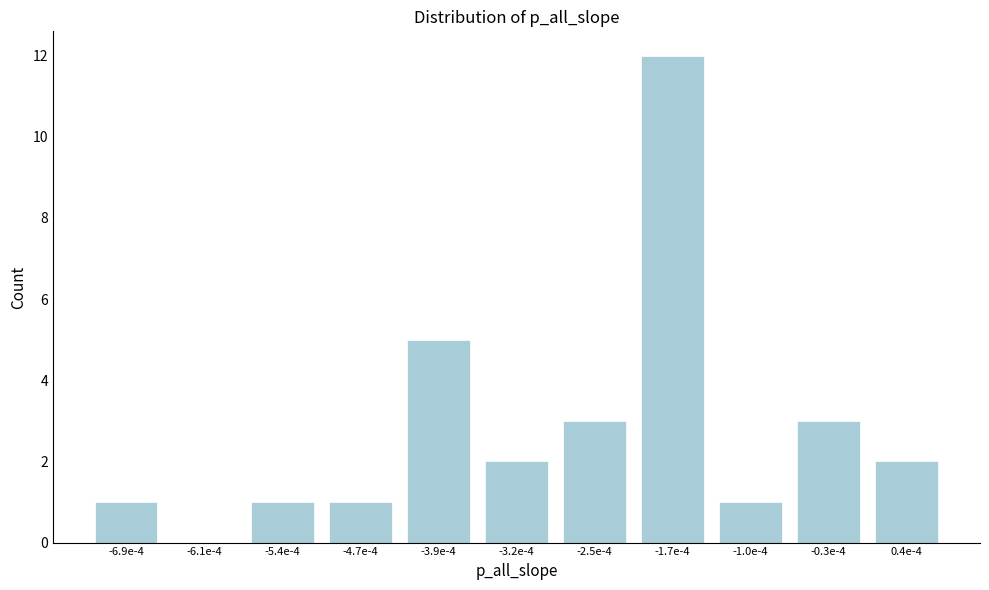

Reading left to right, list all the values displayed in this chart.

-6.9e-4=1	-6.1e-4=0	-5.4e-4=1	-4.7e-4=1	-3.9e-4=5	-3.2e-4=2	-2.5e-4=3	-1.7e-4=12	-1.0e-4=1	-0.3e-4=3	0.4e-4=2